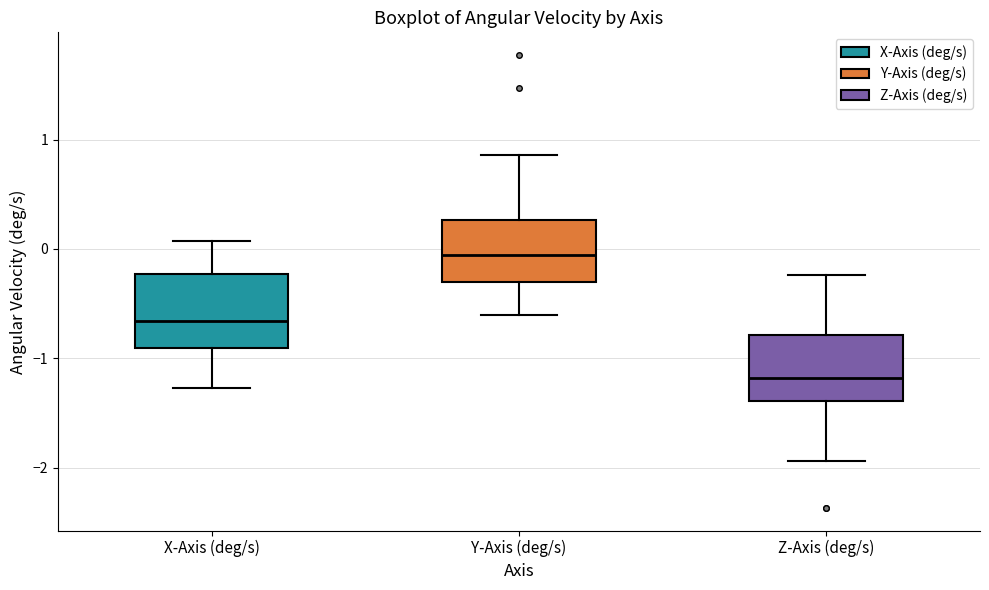

Where is the upper edge of the box for Y-Axis (deg/s) on the y-axis? The values are not printed on the chart, so give them approximately, as read against the axis.

0.3